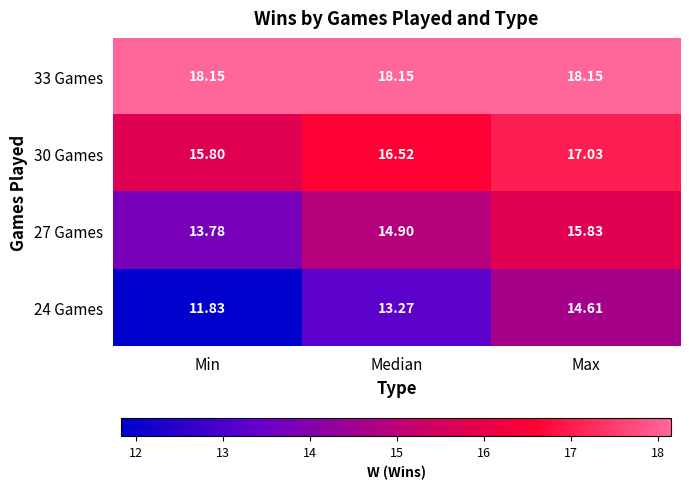

At which category is the sum across all series the highest?

Max